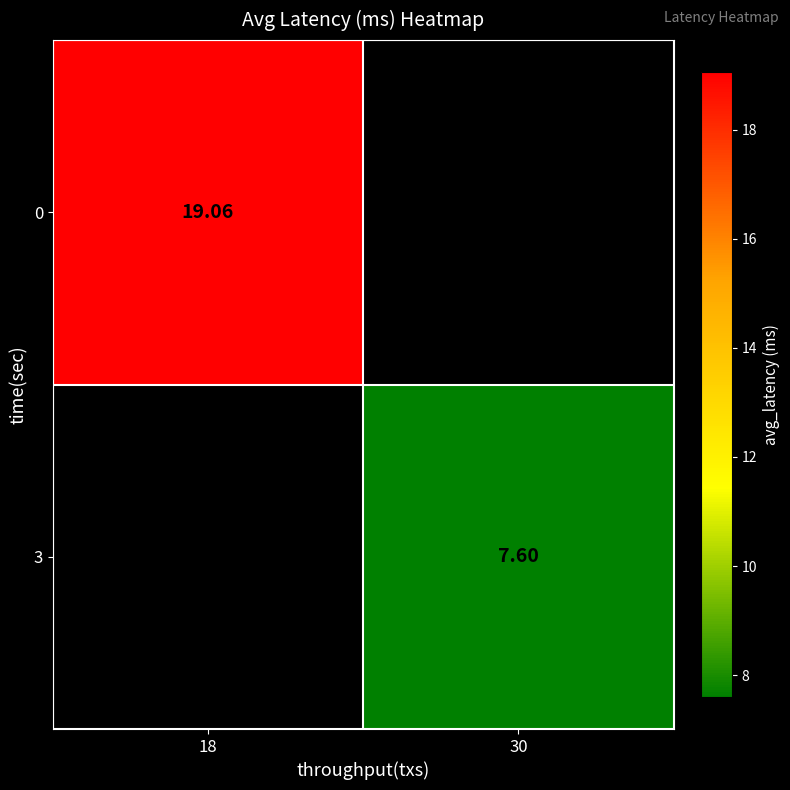

List the labels in order of 3 value, smallest first.

18, 30